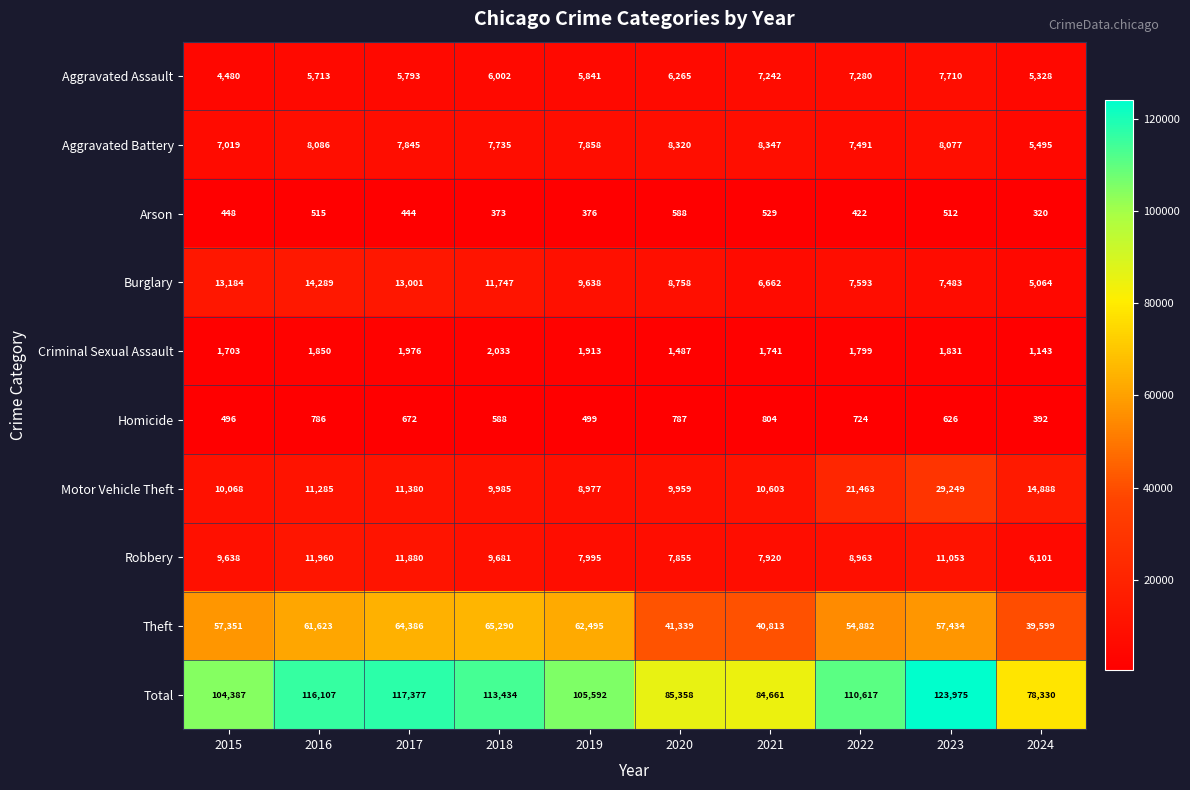

What is the difference between the highest and lowest values at 2021?

84132